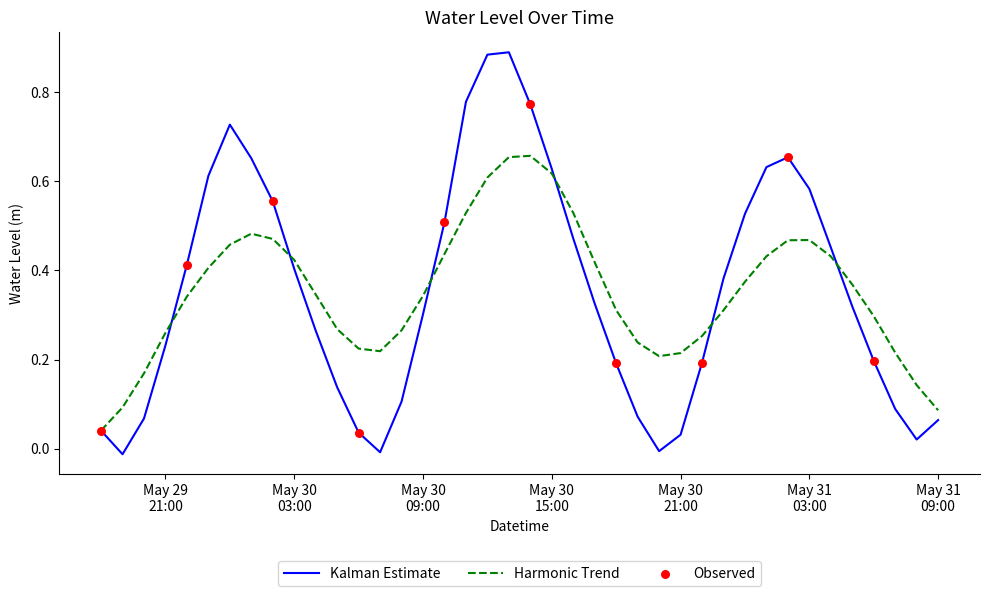

Which series has the largest range (max minus min)?

Kalman Estimate